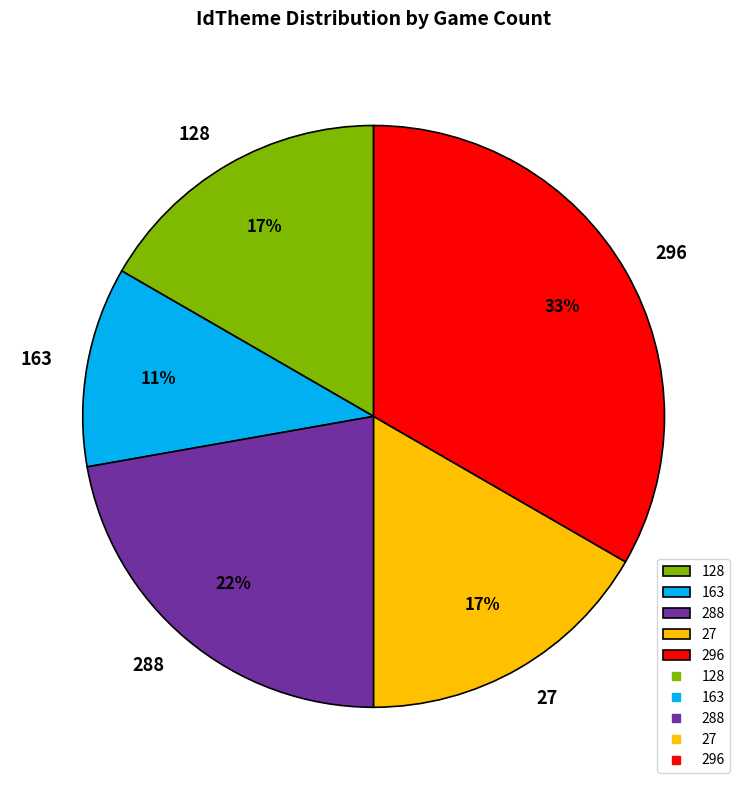

Is the sum of 163 and 27 greater than half?

No